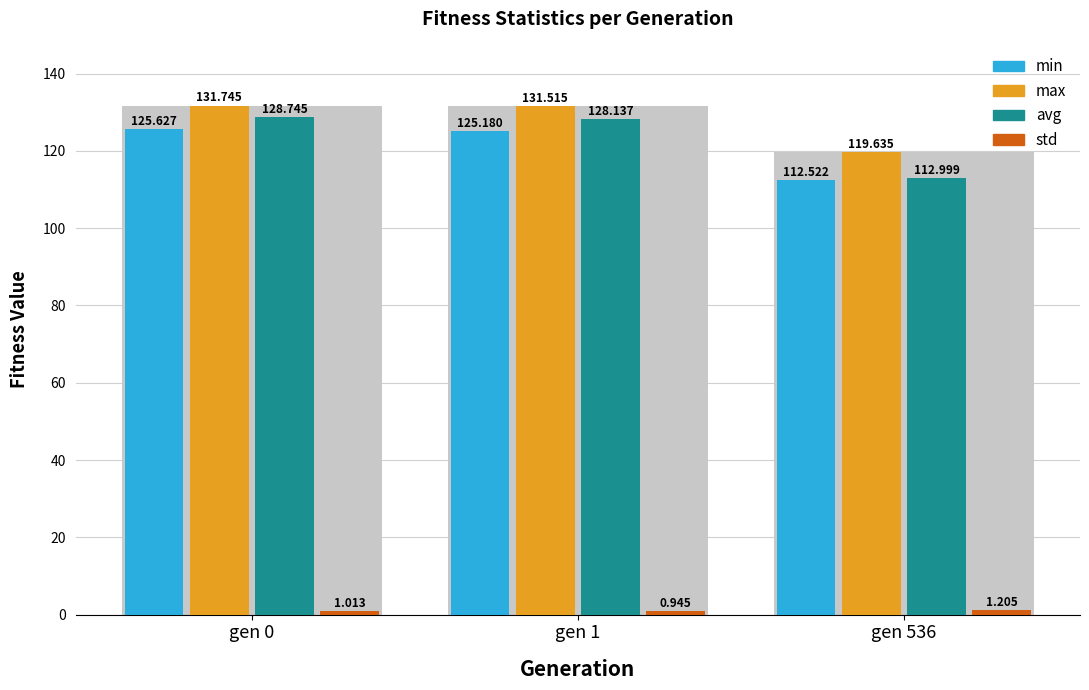

What is the difference between the std values at gen 536 and gen 1?

0.3